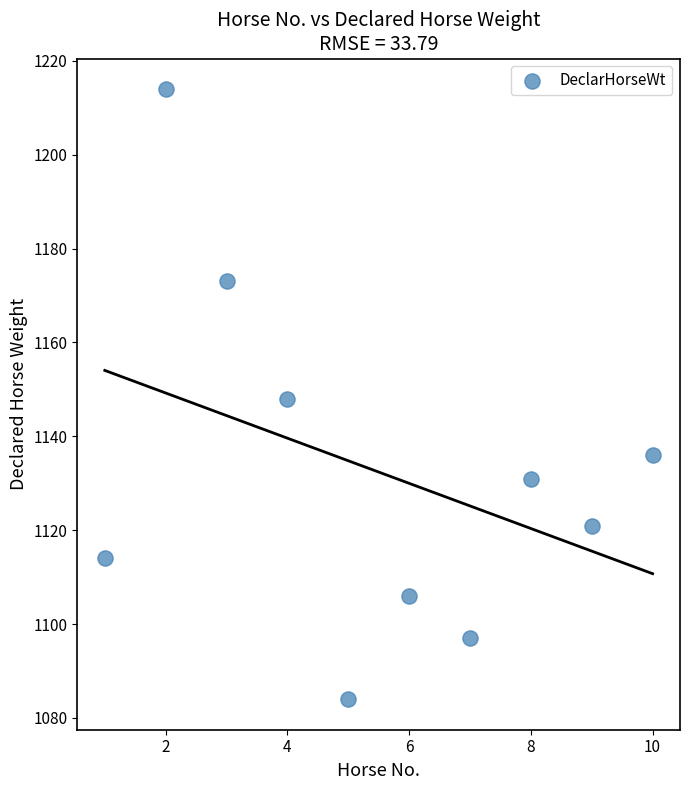

What is the range of X values (max minus min)?

9